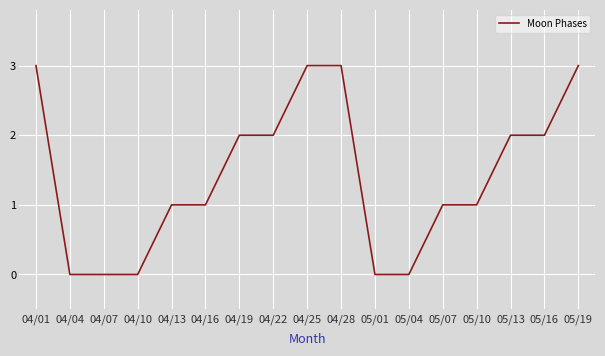

How many lines are shown in the chart?

1